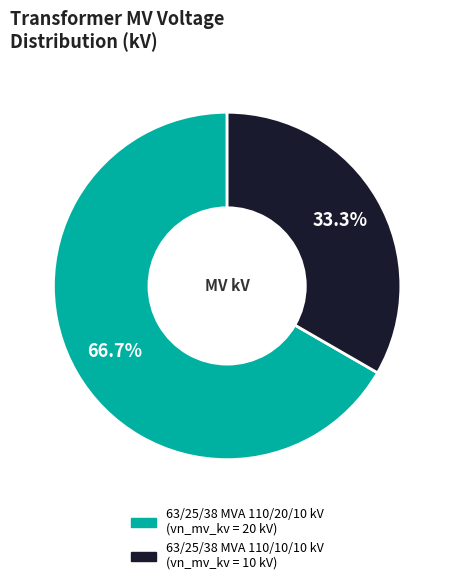

Which category has the smallest portion of the pie?

63/25/38 MVA 110/10/10 kV